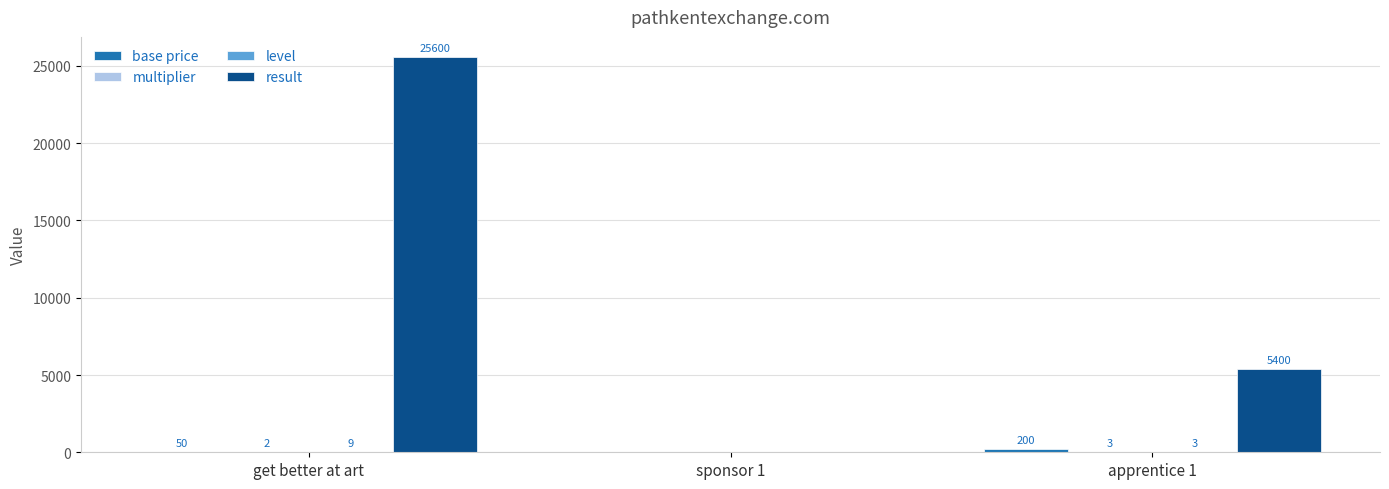

At which category is the sum across all series the highest?

get better at art